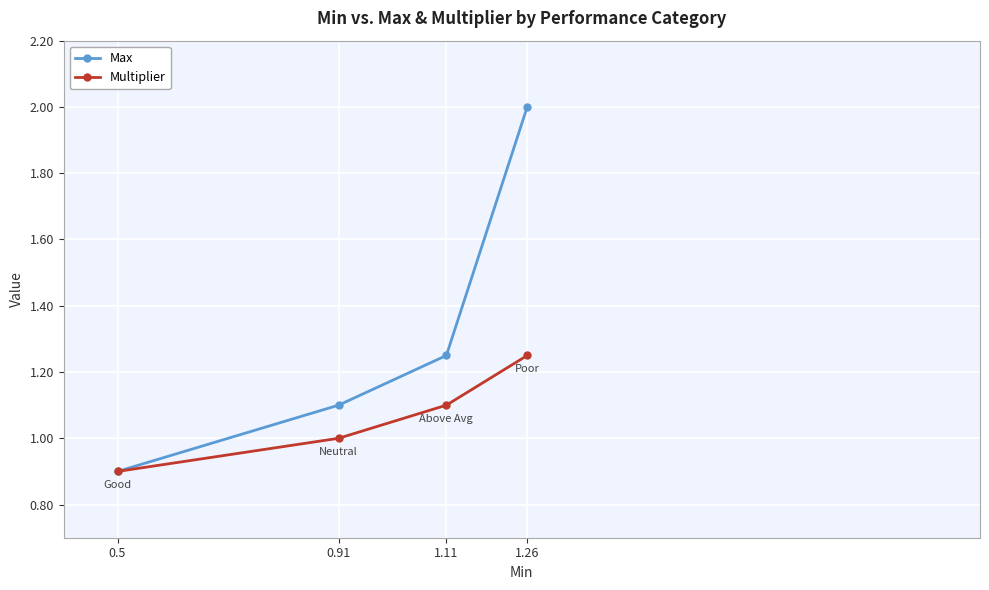

At which label is Multiplier closest to 1?

0.91